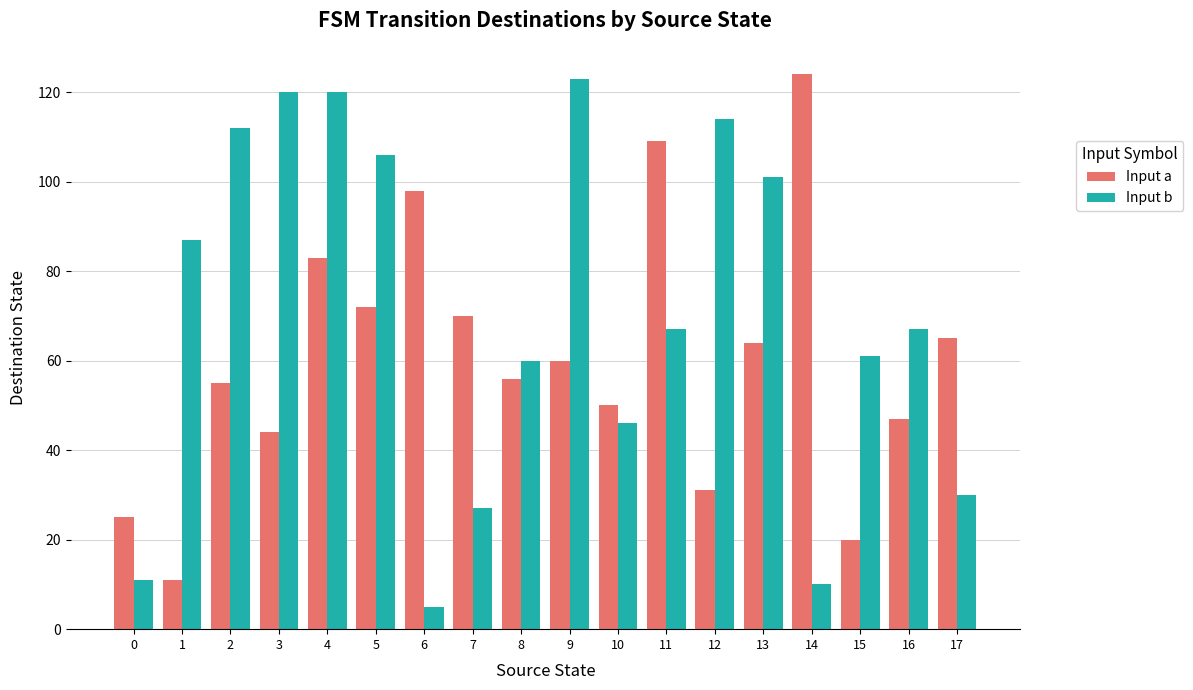

At which category is the sum across all series the highest?

4